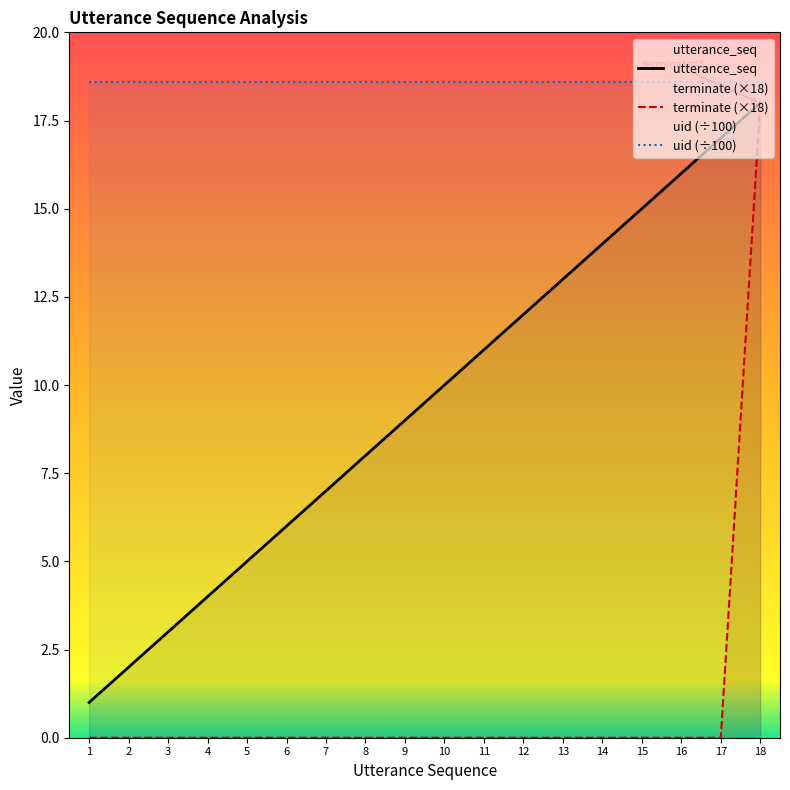

What is the difference between the second highest and second lowest values in the utterance_seq series?

15